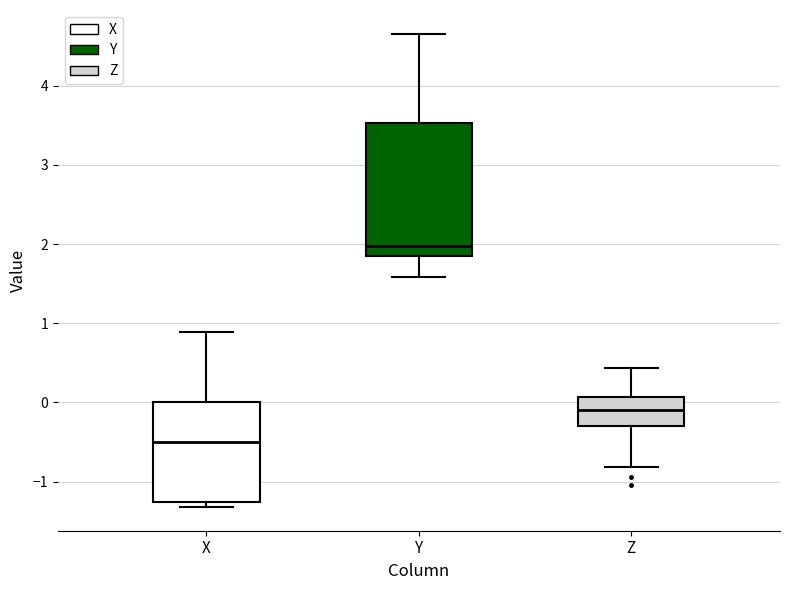

Which box is the tallest, from its lower edge to its upper edge?

Y